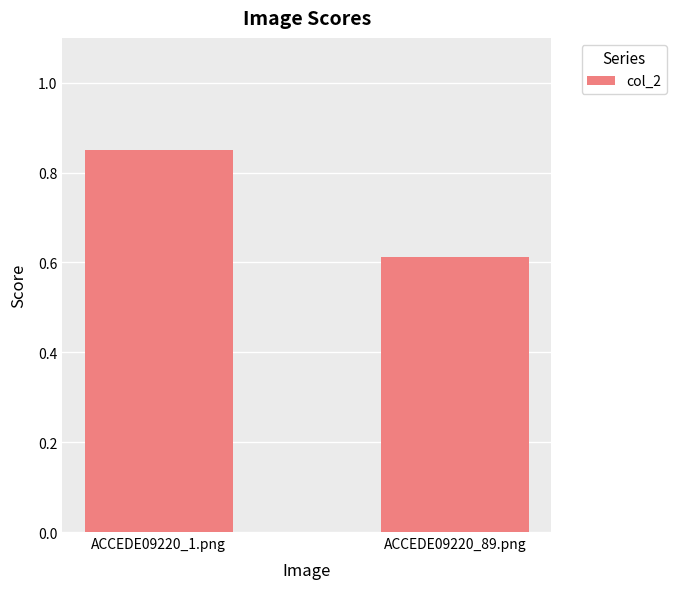

Count the values in the range 0 to 1.

2